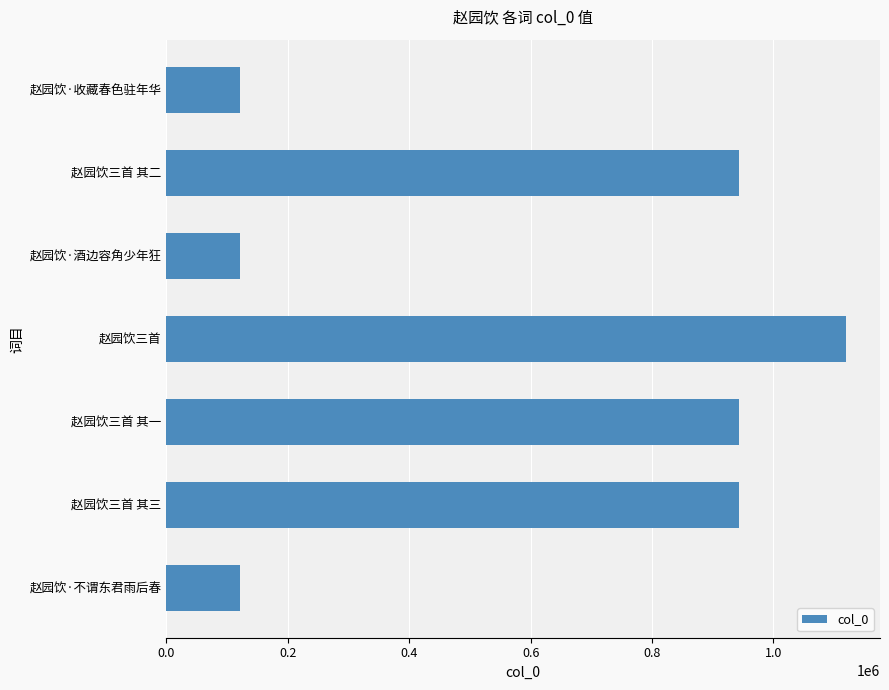

True or false: the data shows 174716 at 赵园饮·不谓东君雨后春.

False